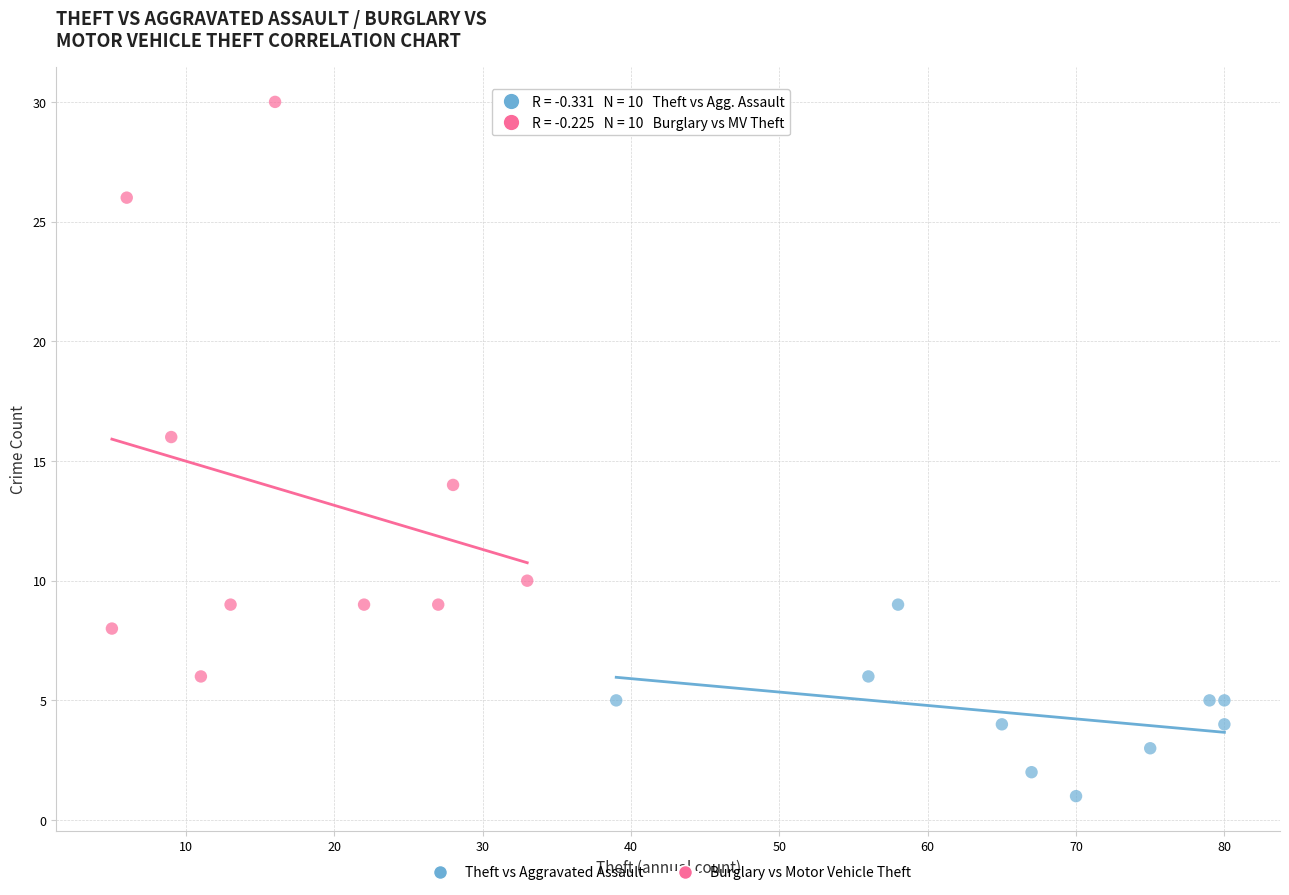

Which series contains the highest Y value?

Burglary vs Motor Vehicle Theft